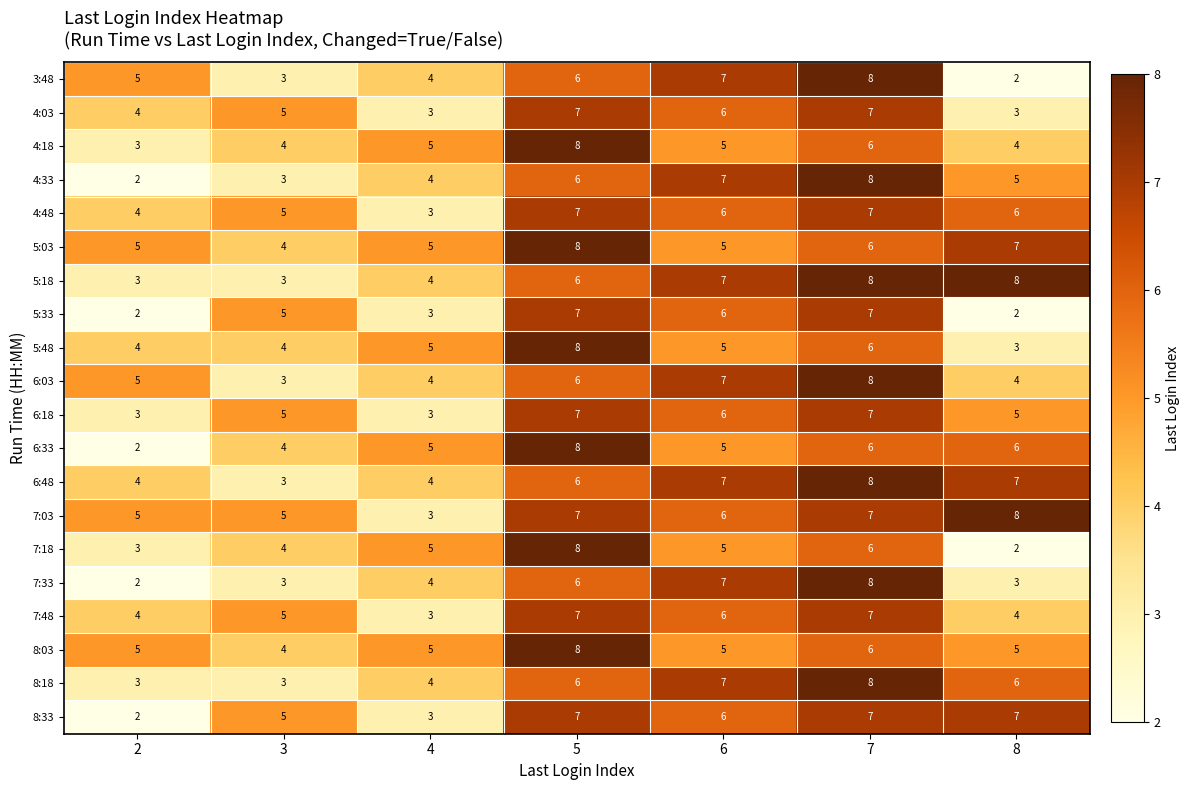

Count the number of data series in this chart.

20